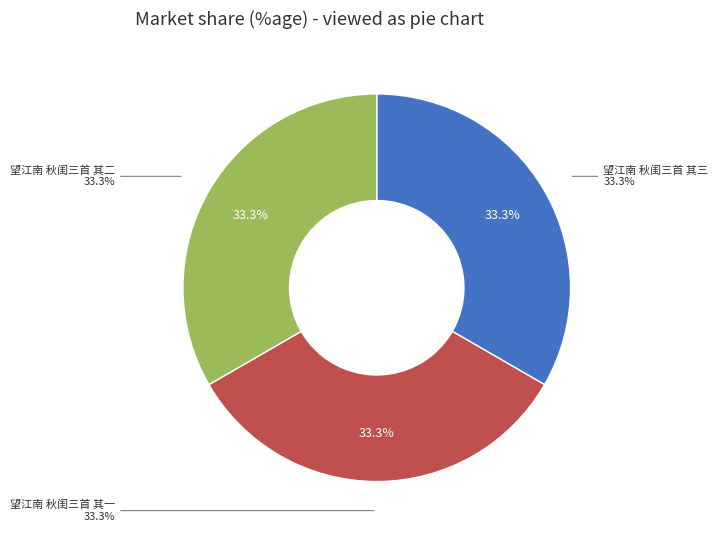

Is there any slice that represents more than half of the pie?

No